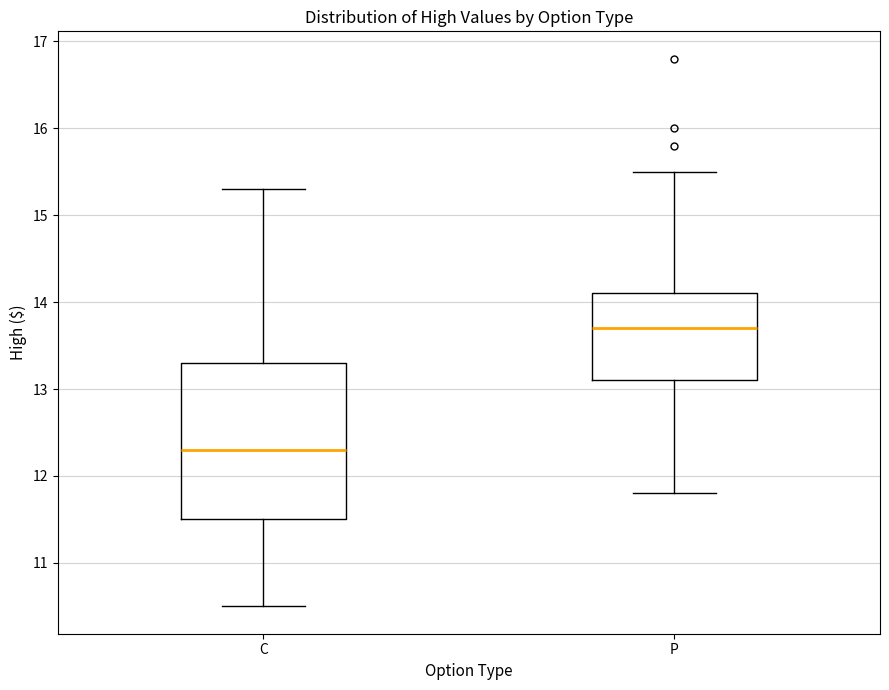

Which box has the highest median line?

P